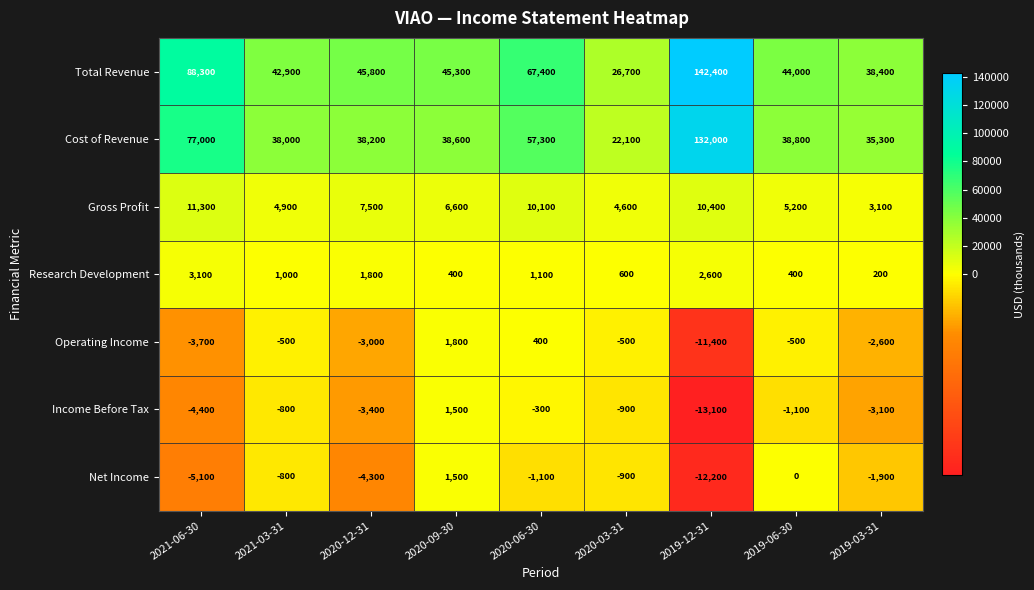

Which series has the largest range (max minus min)?

Total Revenue